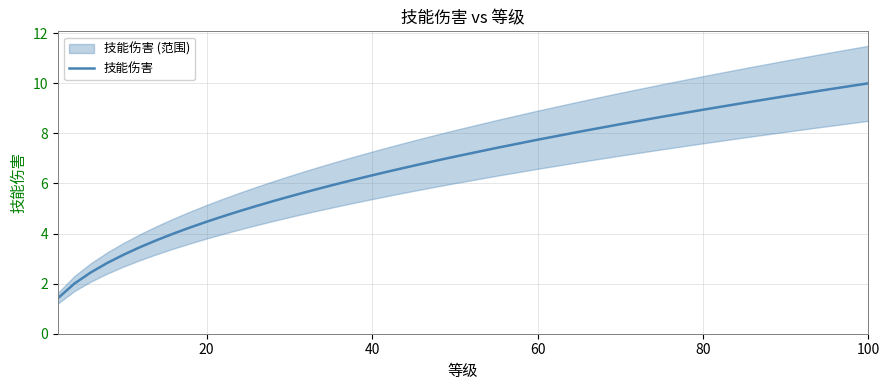

Count the number of categories in the chart.

35